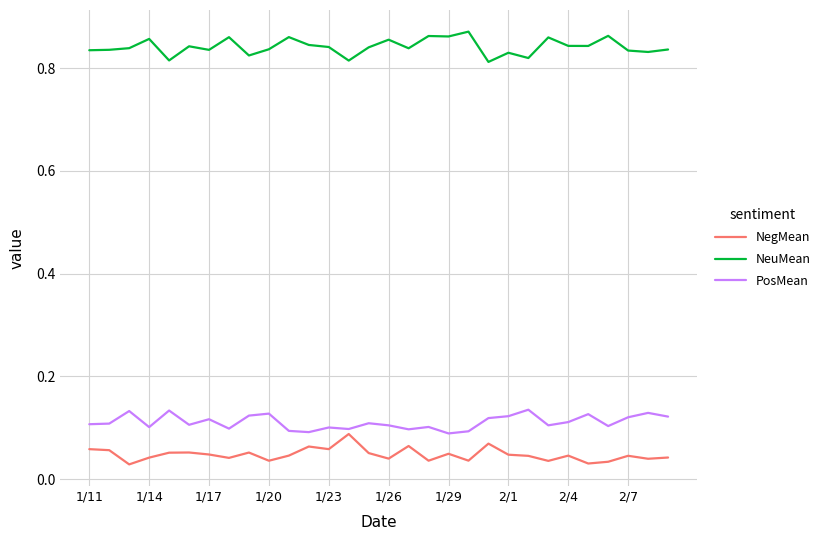

True or false: NeuMean and NegMean intersect in this chart.

False